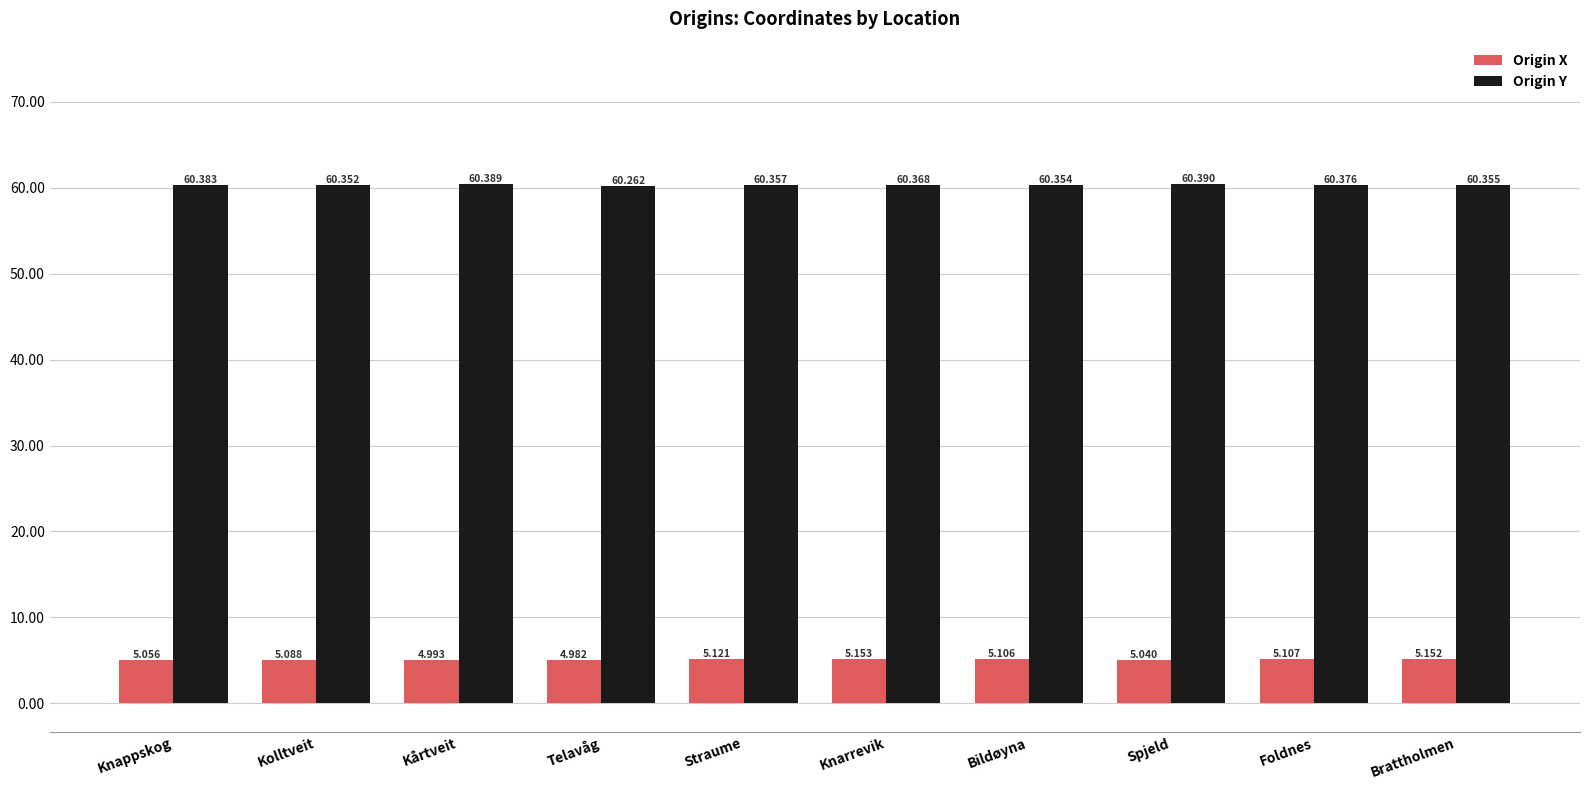

How many bars are there in total?

20